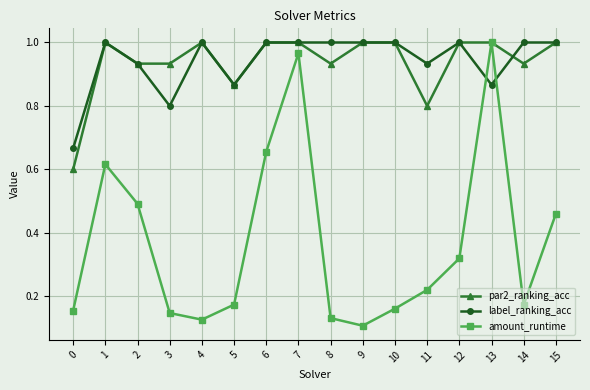

Rank the series at 14 from lowest to highest value.

amount_runtime, par2_ranking_acc, label_ranking_acc